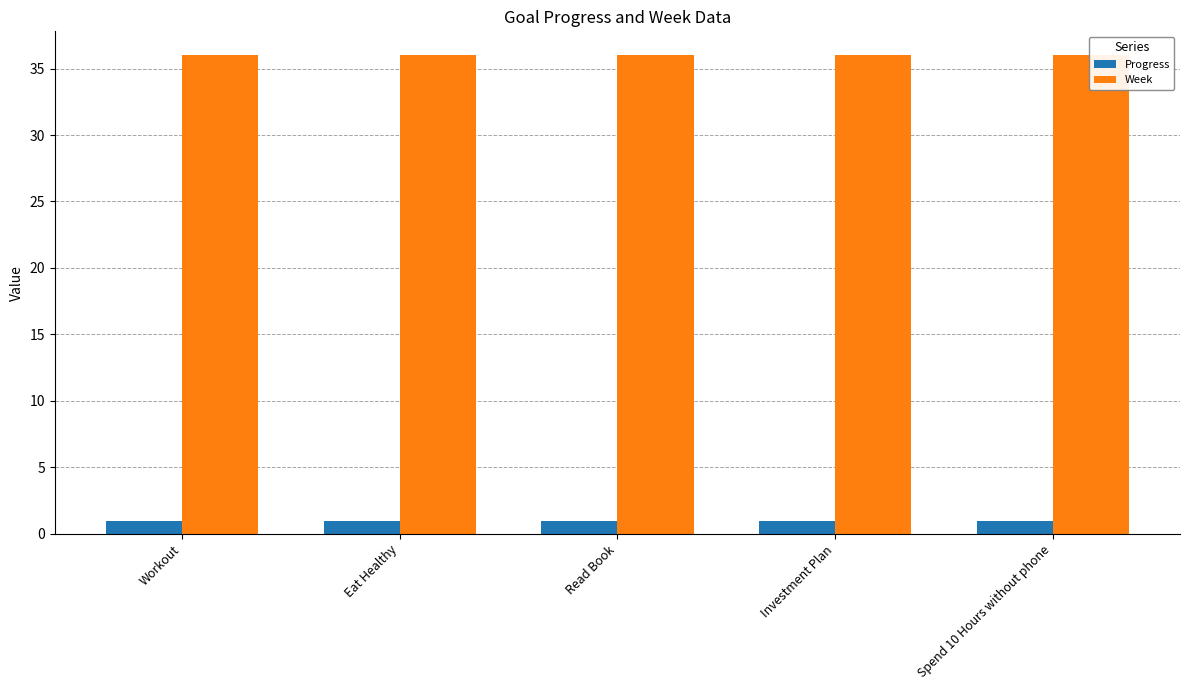

Is it true that Week equals 51.6 at Read Book?

False